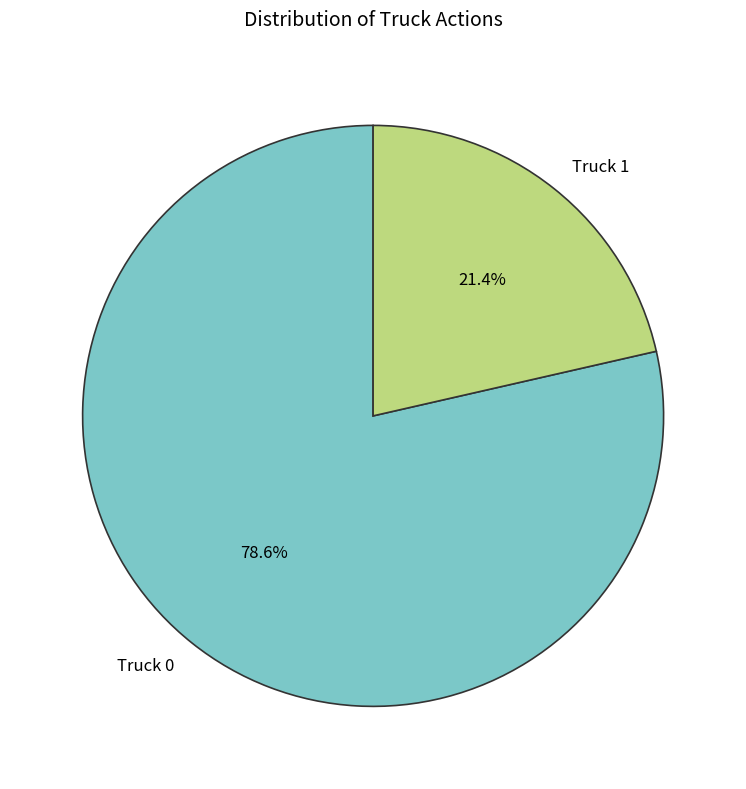

Is Truck 1 the majority of the pie?

No